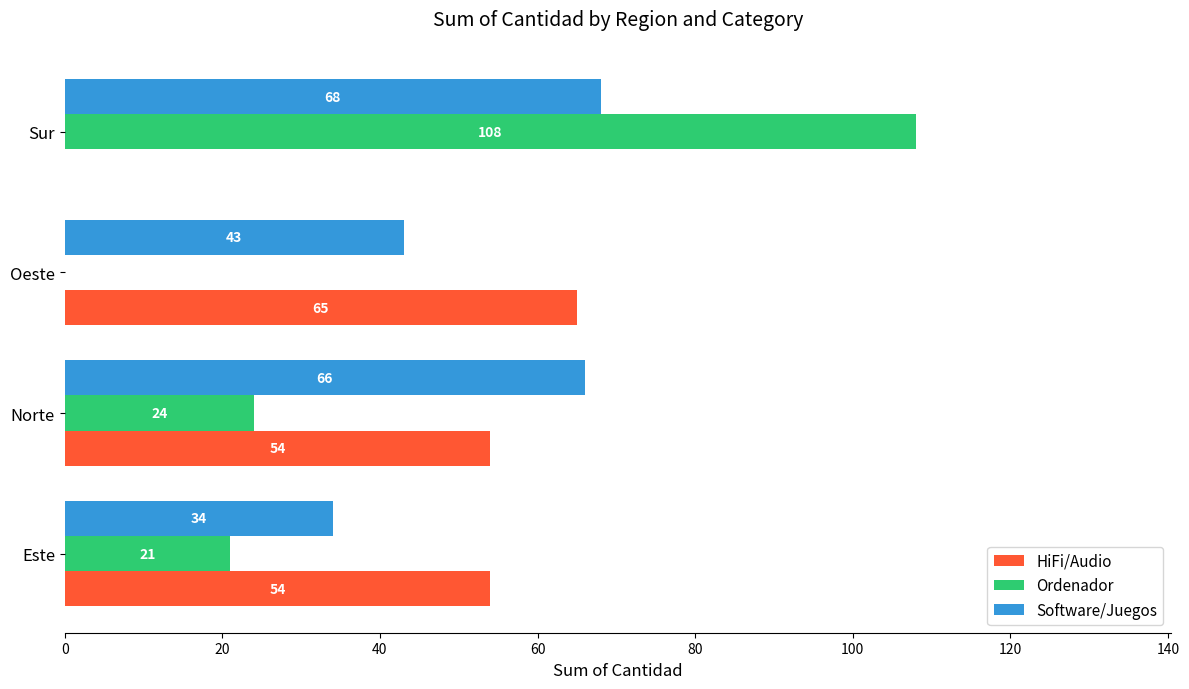

The HiFi/Audio series shows 85 at Este. True or false?

False